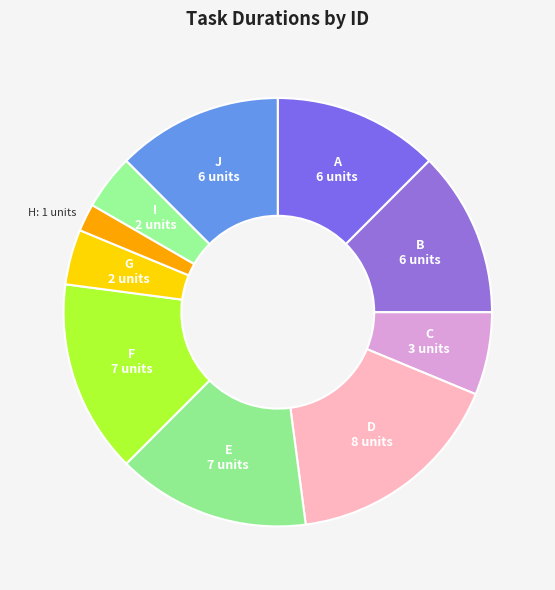

To the nearest percent, what is the difference between the largest and smallest slice percentages?

15%